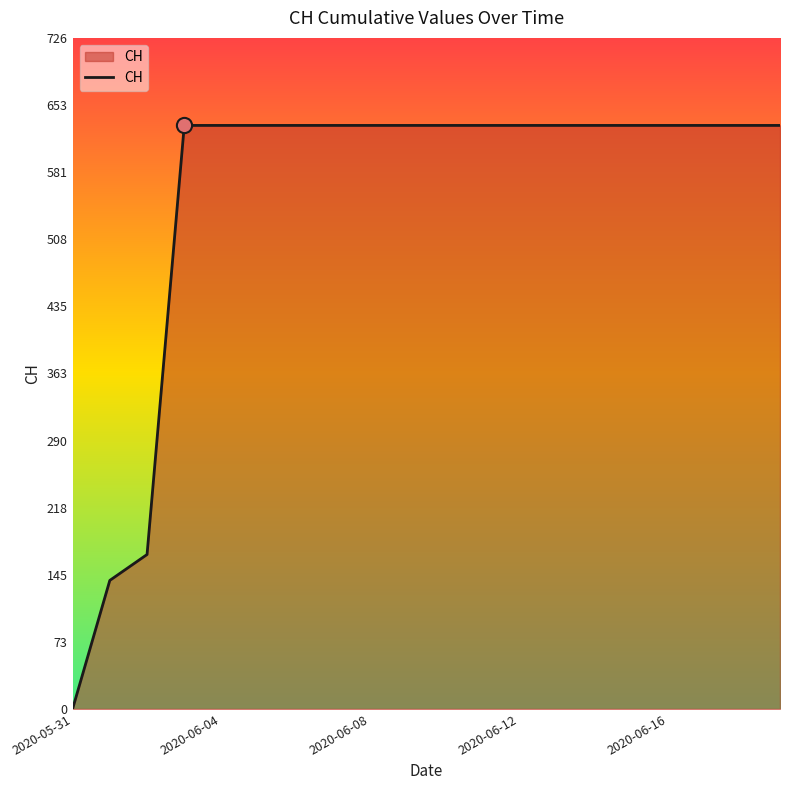

What is the greatest value displayed?

631